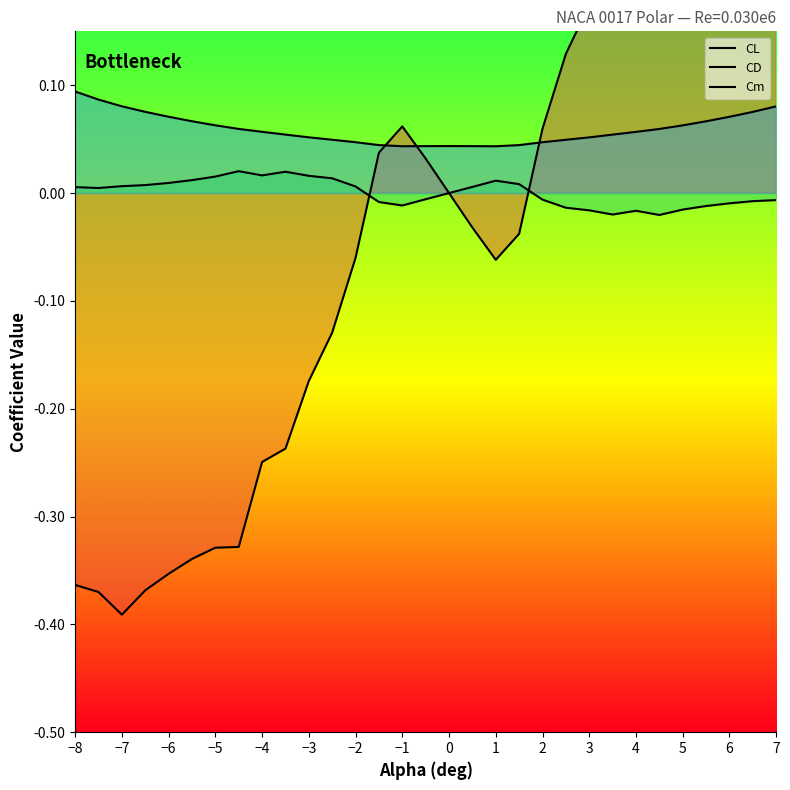

Count the number of data series in this chart.

3